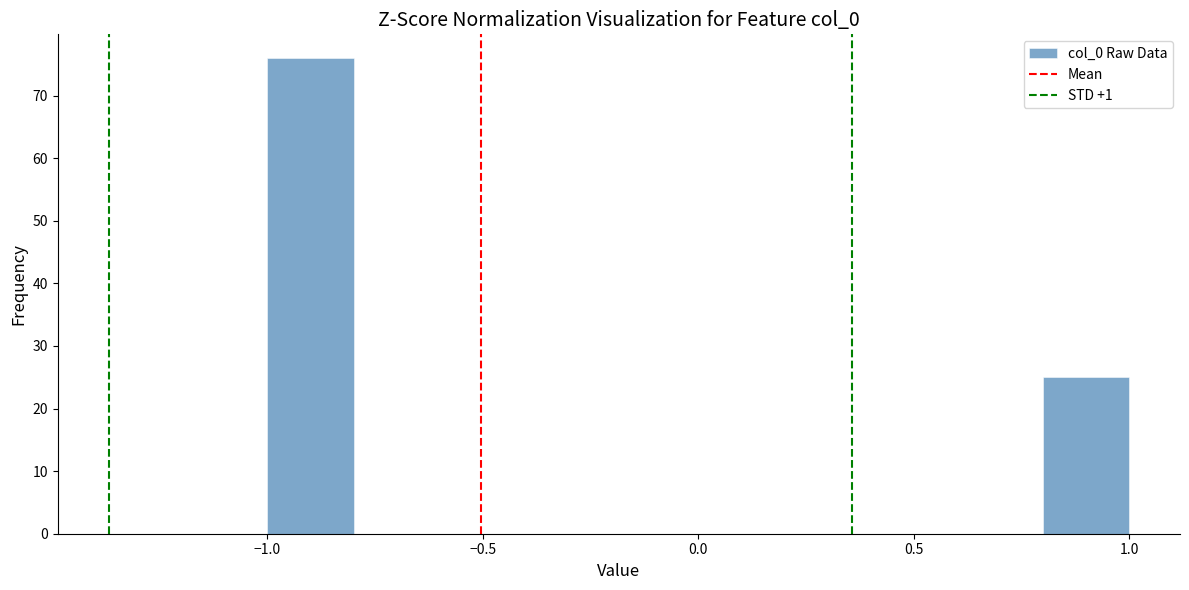

Over which range of the x-axis is the bar tallest?

-1.0 to -0.8